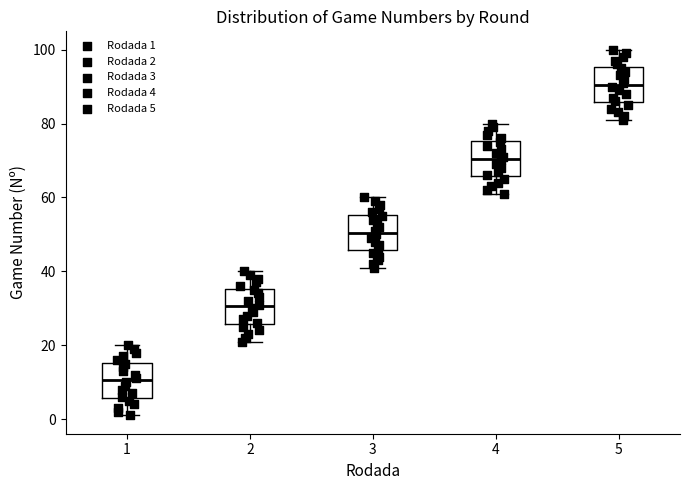

Reading left to right, transcribe this box plot: for each box, give where its median line is, the range the box spans, and where its two whiskers end, as read against the y-axis. The values are not printed on the chart, so give them approximately, as read against the axis.

1: median 10, box 6 to 16, whiskers 2 to 20
2: median 30, box 26 to 36, whiskers 22 to 40
3: median 50, box 46 to 56, whiskers 42 to 60
4: median 70, box 66 to 76, whiskers 62 to 80
5: median 90, box 86 to 96, whiskers 82 to 100